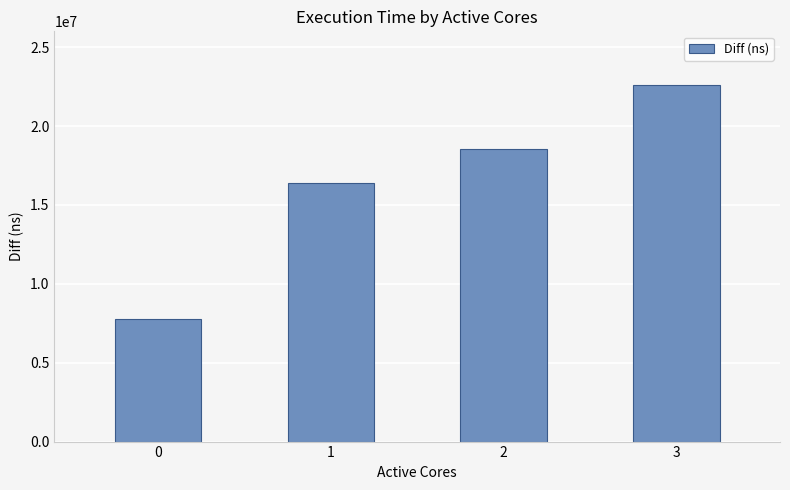

What is the change in value from 0 to 1?

+8650675